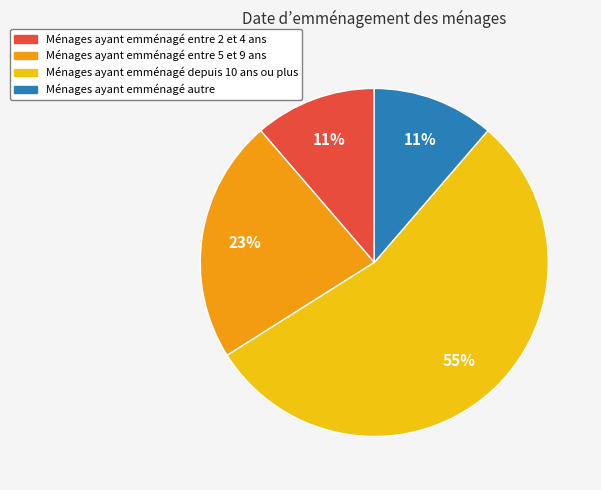

What is the ratio of the value at Ménages ayant emménagé autre to the value at Ménages ayant emménagé entre 2 et 4 ans?

1.0